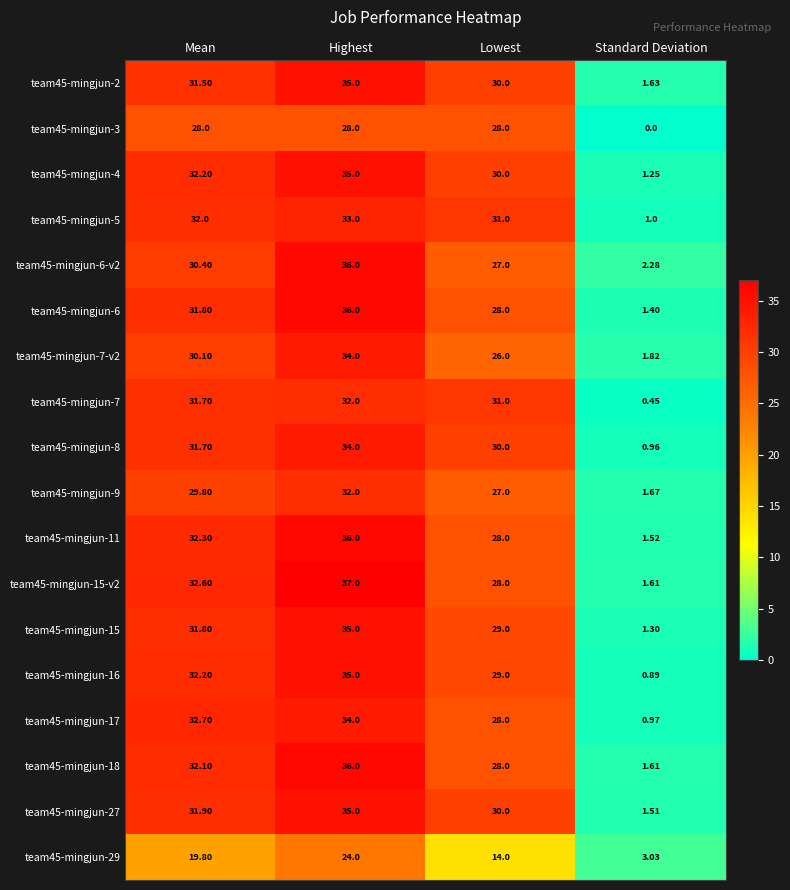

Which series has the widest spread of values?

team45-mingjun-15-v2